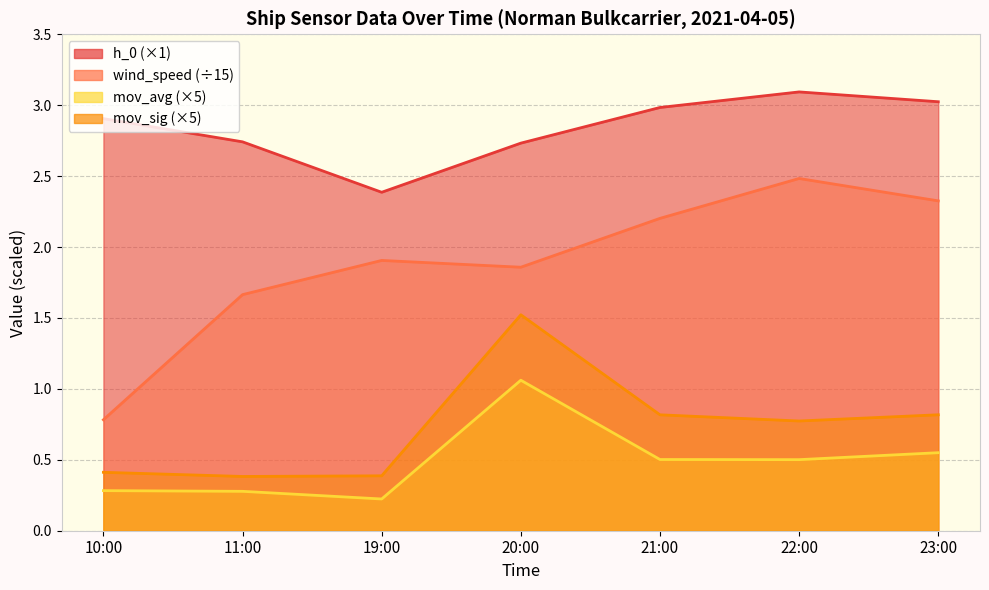

What is the total value across all series at 11:00?

5.1